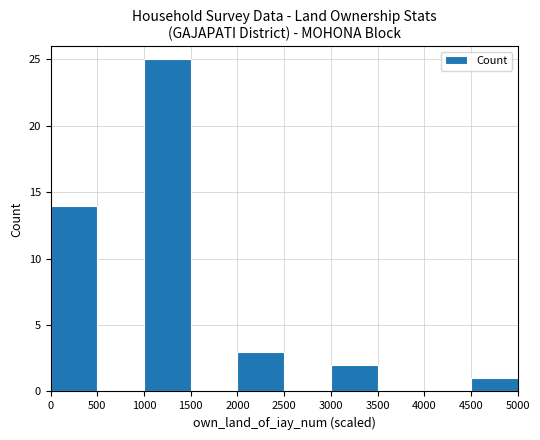

What is the sum of all values?

45